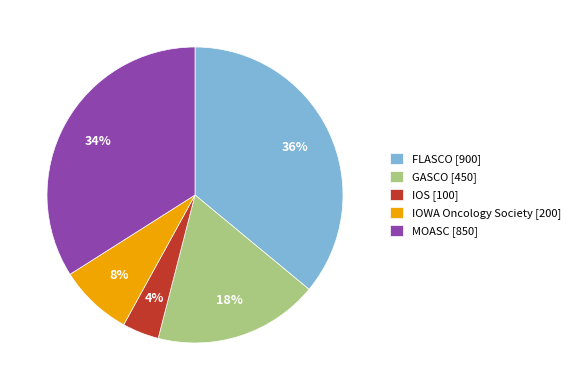

Which has a higher value, MOASC [850] or IOS [100]?

MOASC [850]